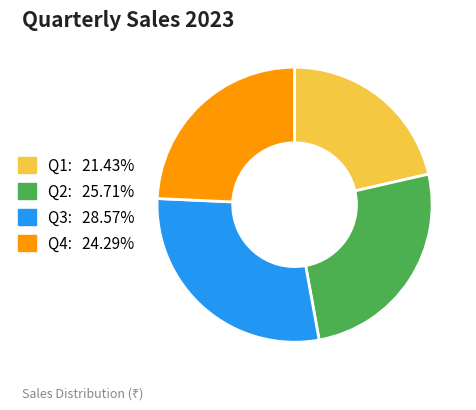

True or false: Q2 accounts for 26% of the total.

True